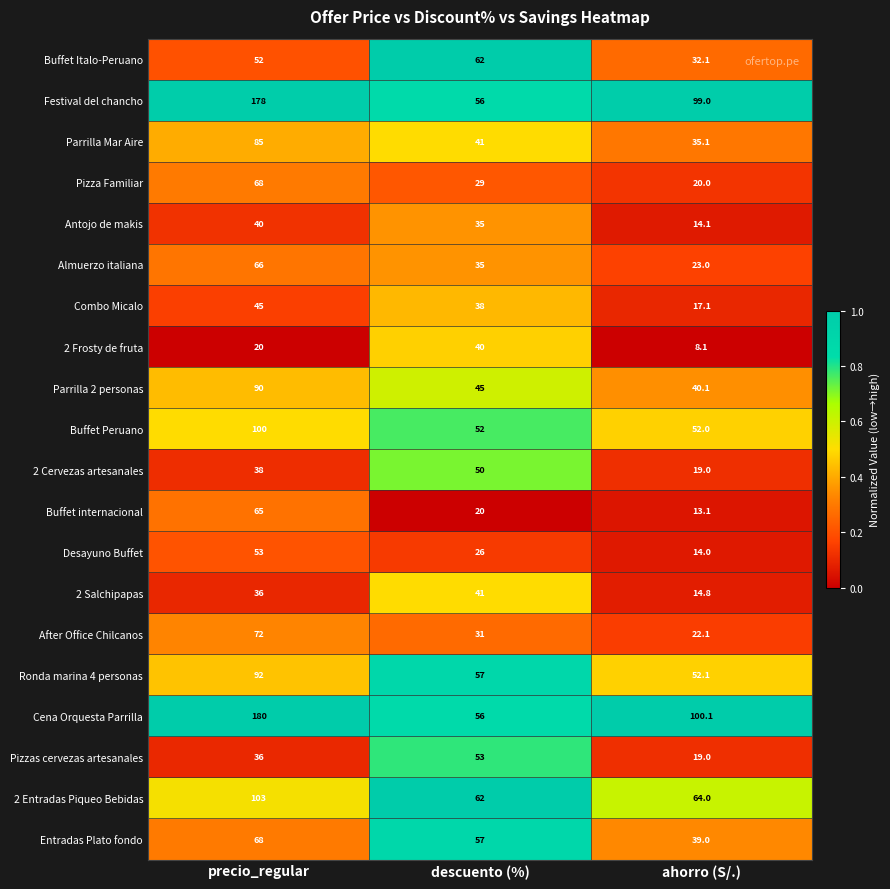

Which series has the largest range (max minus min)?

Cena Orquesta Parrilla